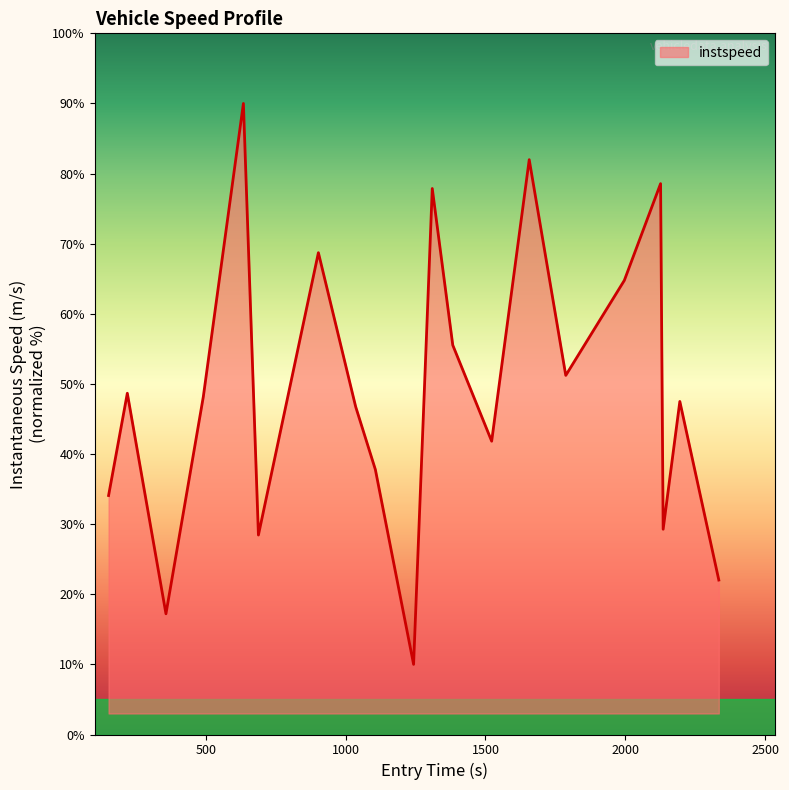

What is the maximum value shown in the chart?

90.0